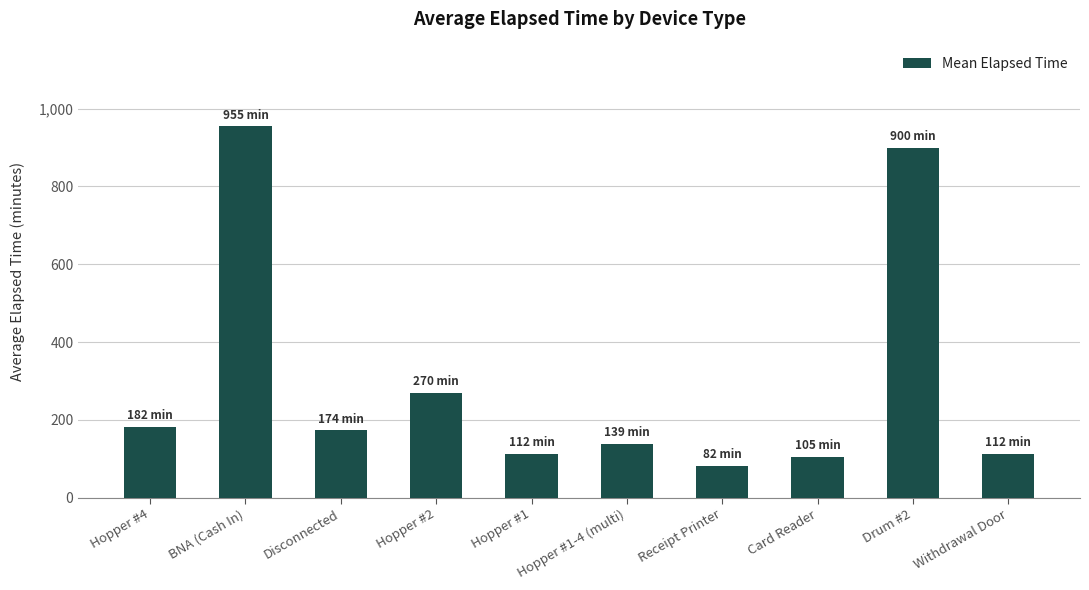

Reading left to right, transcribe all the data shown in this chart.

Hopper #4=181.5	BNA (Cash In)=955.0	Disconnected=173.6	Hopper #2=270.0	Hopper #1=112.5	Hopper #1-4 (multi)=138.8	Receipt Printer=82.5	Card Reader=105.0	Drum #2=900.0	Withdrawal Door=112.5